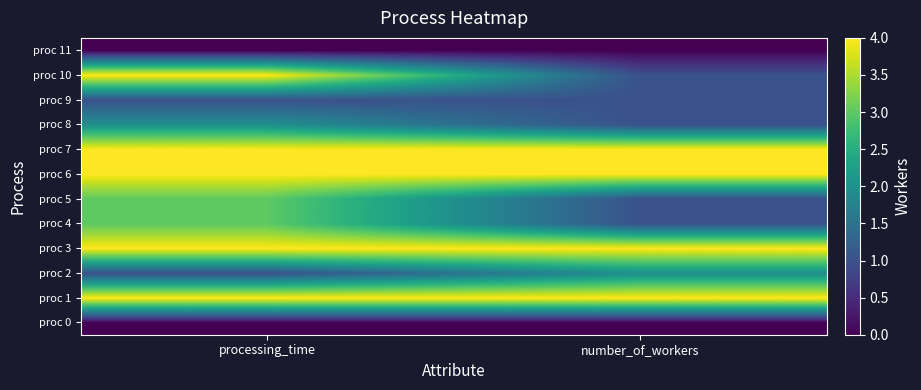

What is the total value across all series at processing_time?

30